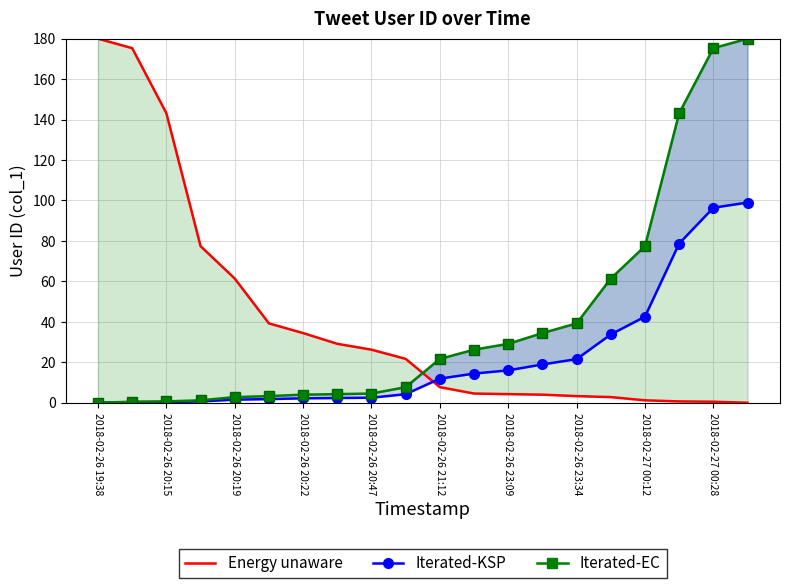

What is the sum of the Iterated-KSP values at 16 and 19?

141.6